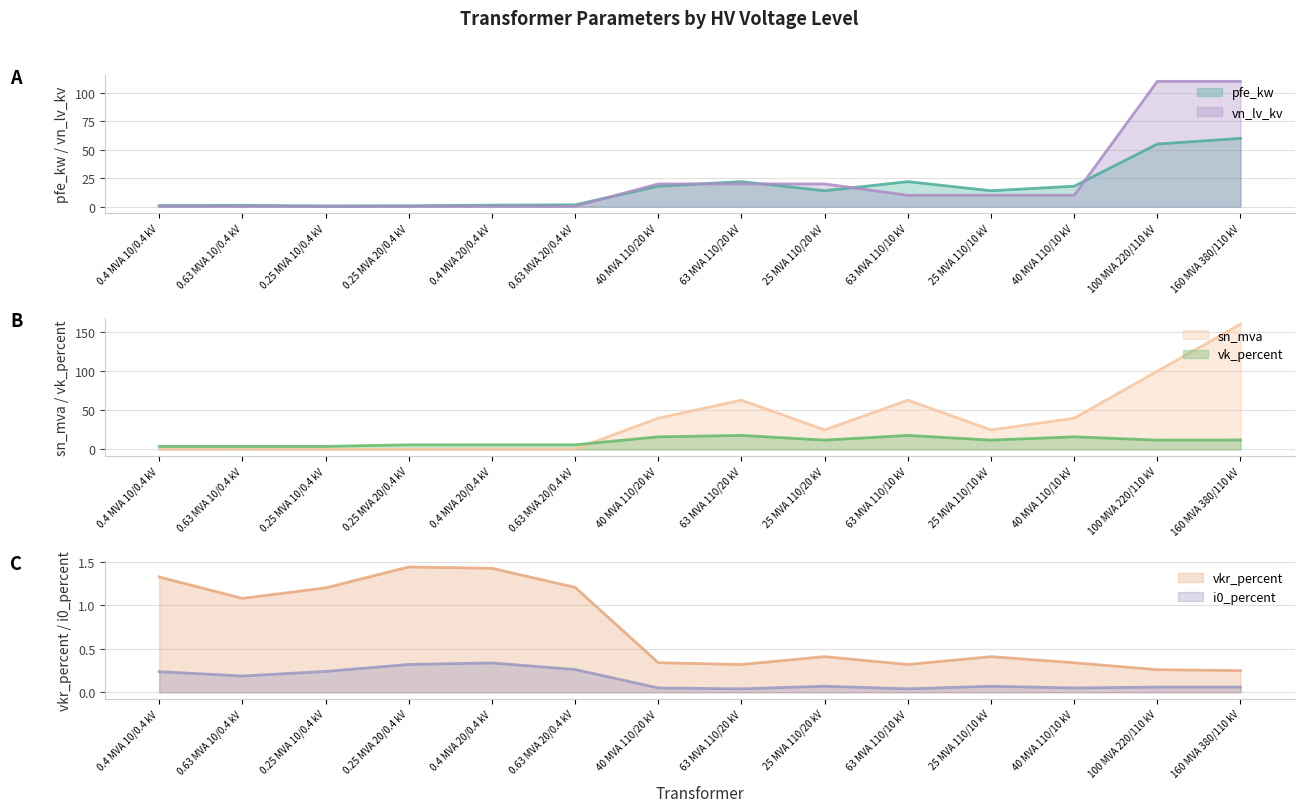

What is the highest value of the vn_lv_kv series?

110.0